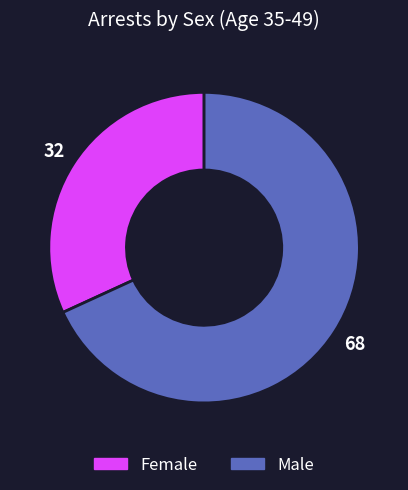

Is there a majority slice in this chart?

Yes